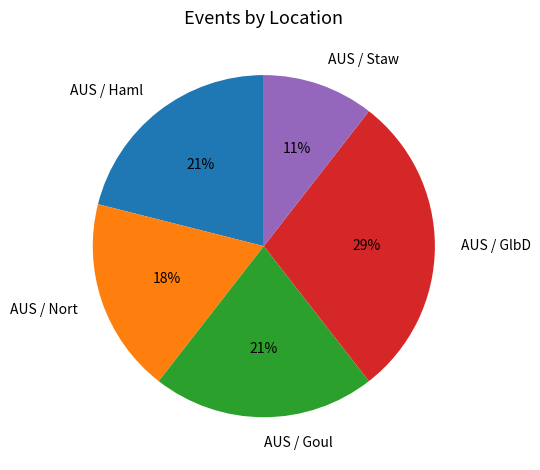

Which slice is the smallest?

AUS / Staw